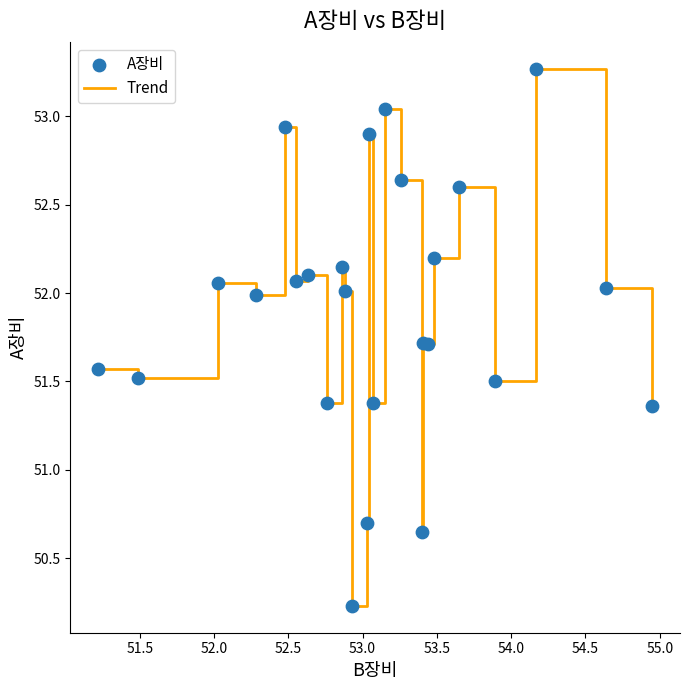

What is the difference between the maximum and minimum values?

3.0